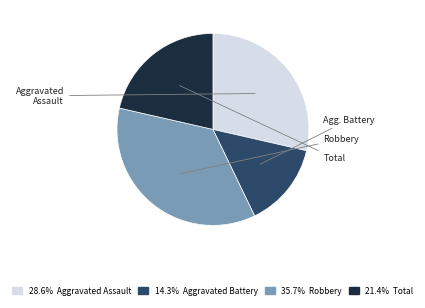

How many segments does this pie chart have?

4